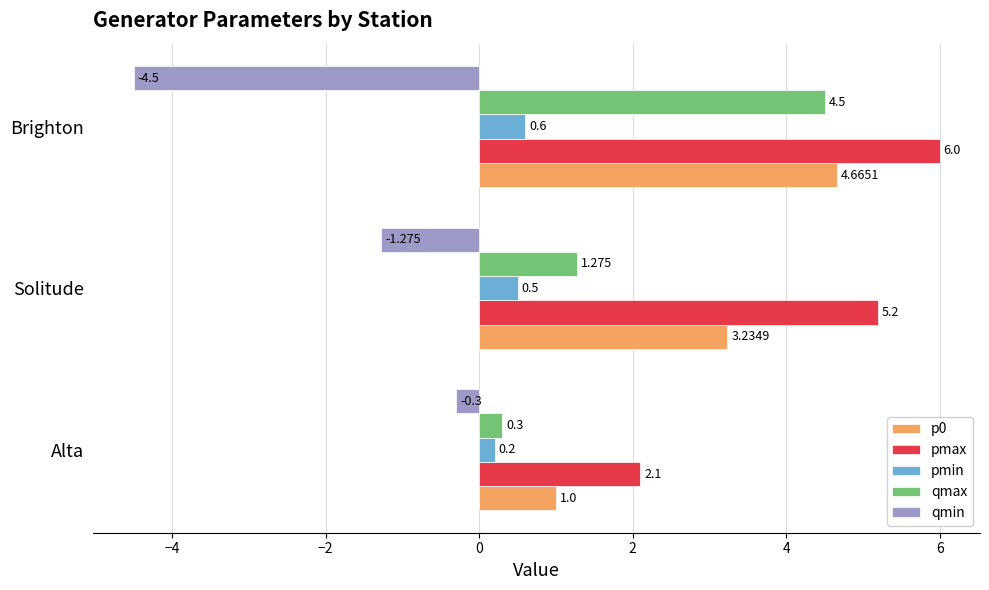

How many values in the qmin series exceed -1?

1